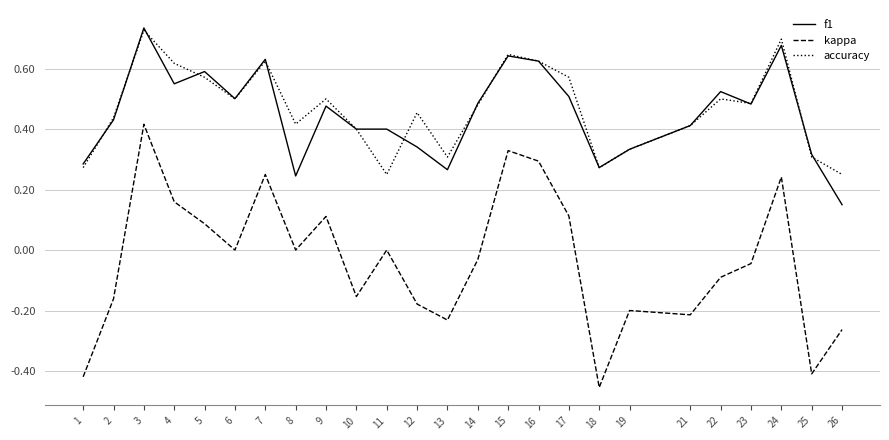

True or false: kappa has more than 0 points higher than both neighbors.

True